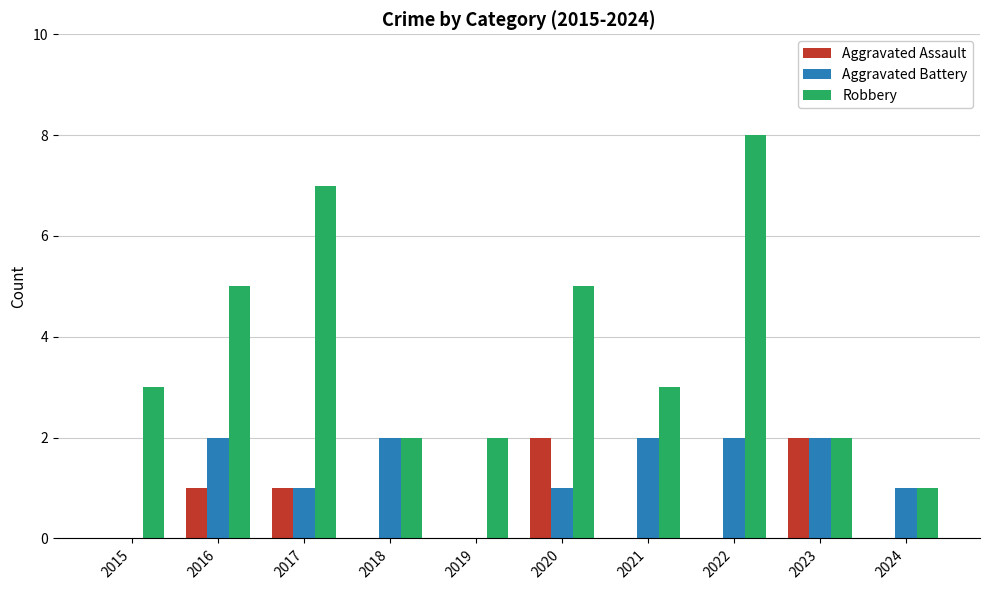

Reading left to right, what are all the values shown in this chart?

Aggravated Assault: 2015=0	2016=1	2017=1	2018=0	2019=0	2020=2	2021=0	2022=0	2023=2	2024=0
Aggravated Battery: 2015=0	2016=2	2017=1	2018=2	2019=0	2020=1	2021=2	2022=2	2023=2	2024=1
Robbery: 2015=3	2016=5	2017=7	2018=2	2019=2	2020=5	2021=3	2022=8	2023=2	2024=1